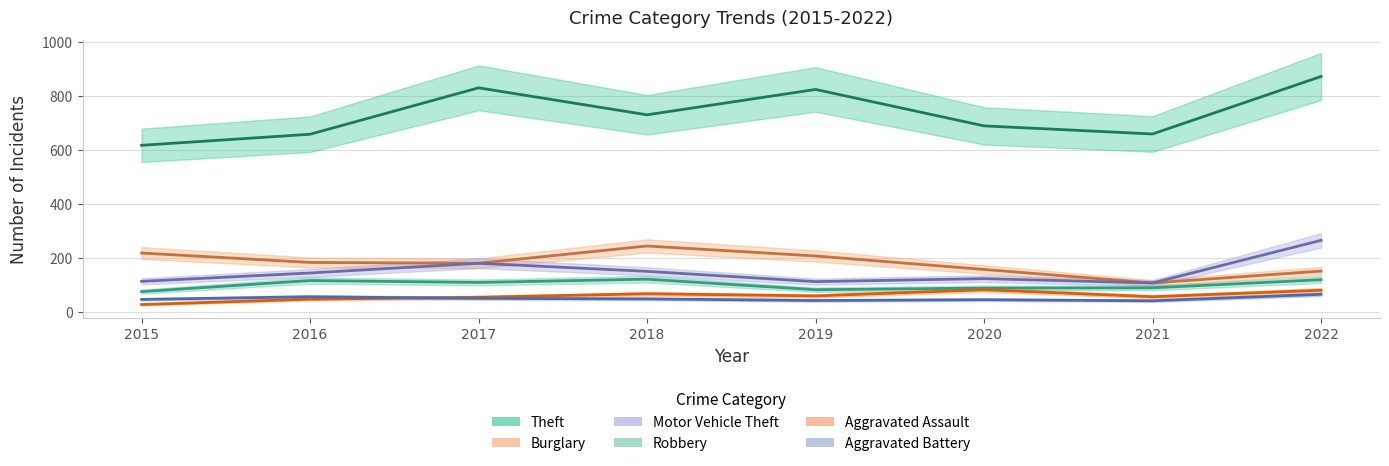

Reading right to left, what are all the values shown in this chart?

Theft: 2022=874	2021=661	2020=691	2019=826	2018=732	2017=832	2016=660	2015=619
Burglary: 2022=153	2021=109	2020=159	2019=209	2018=246	2017=182	2016=185	2015=220
Motor Vehicle Theft: 2022=267	2021=109	2020=125	2019=114	2018=152	2017=182	2016=146	2015=115
Robbery: 2022=121	2021=91	2020=90	2019=84	2018=123	2017=111	2016=118	2015=77
Aggravated Assault: 2022=82	2021=58	2020=84	2019=61	2018=69	2017=56	2016=49	2015=29
Aggravated Battery: 2022=67	2021=43	2020=47	2019=44	2018=50	2017=52	2016=58	2015=48